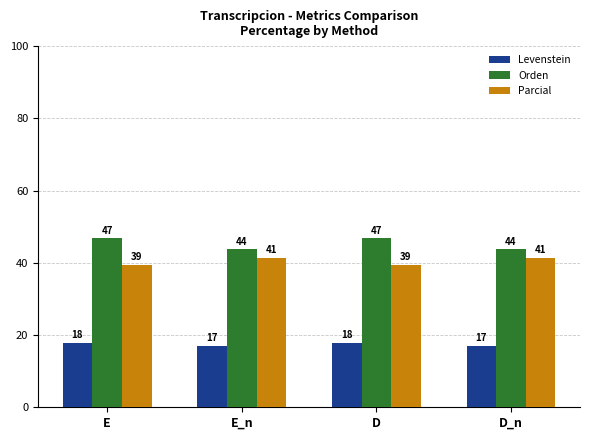

Count the Orden values in the range 43 to 46.

2